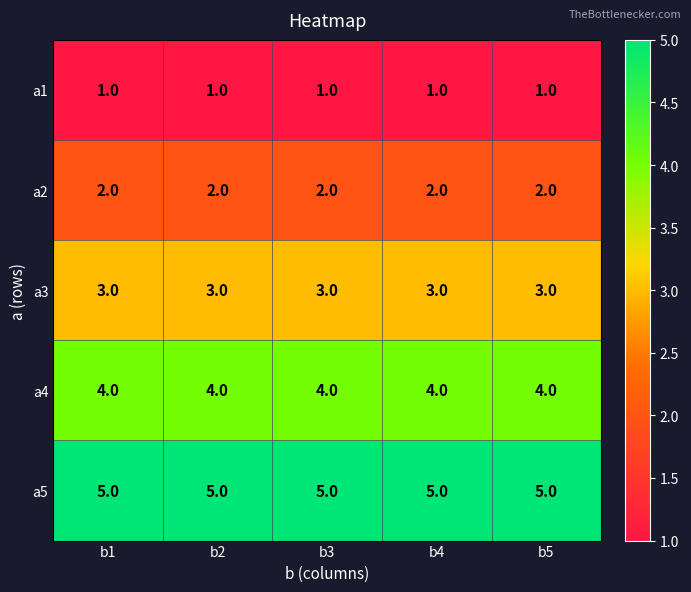

What is the total value across all series at b5?

15